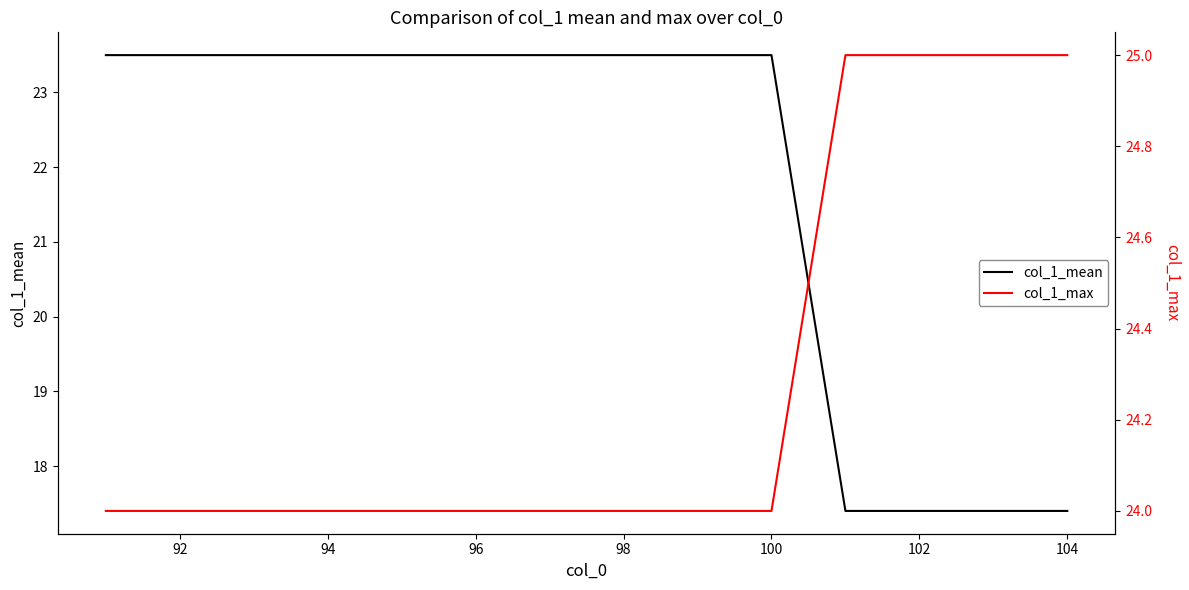

How many distinct data groups are displayed?

2